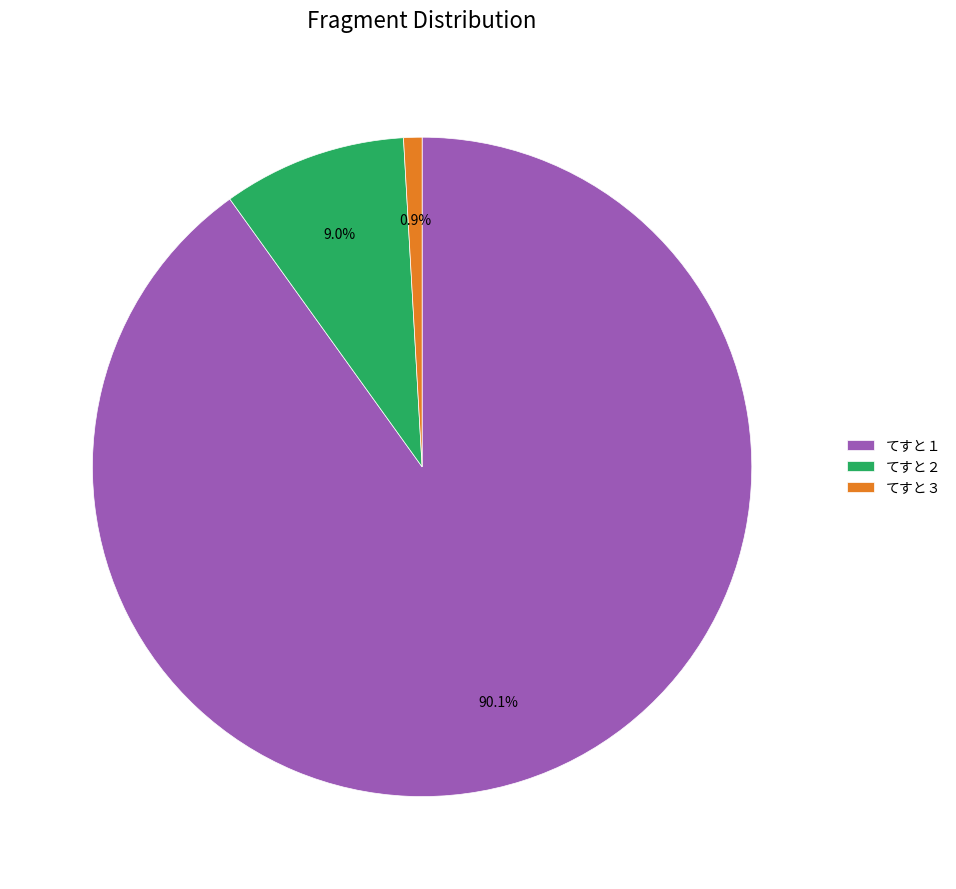

The てすと２ slice represents 9% of the pie. True or false?

True